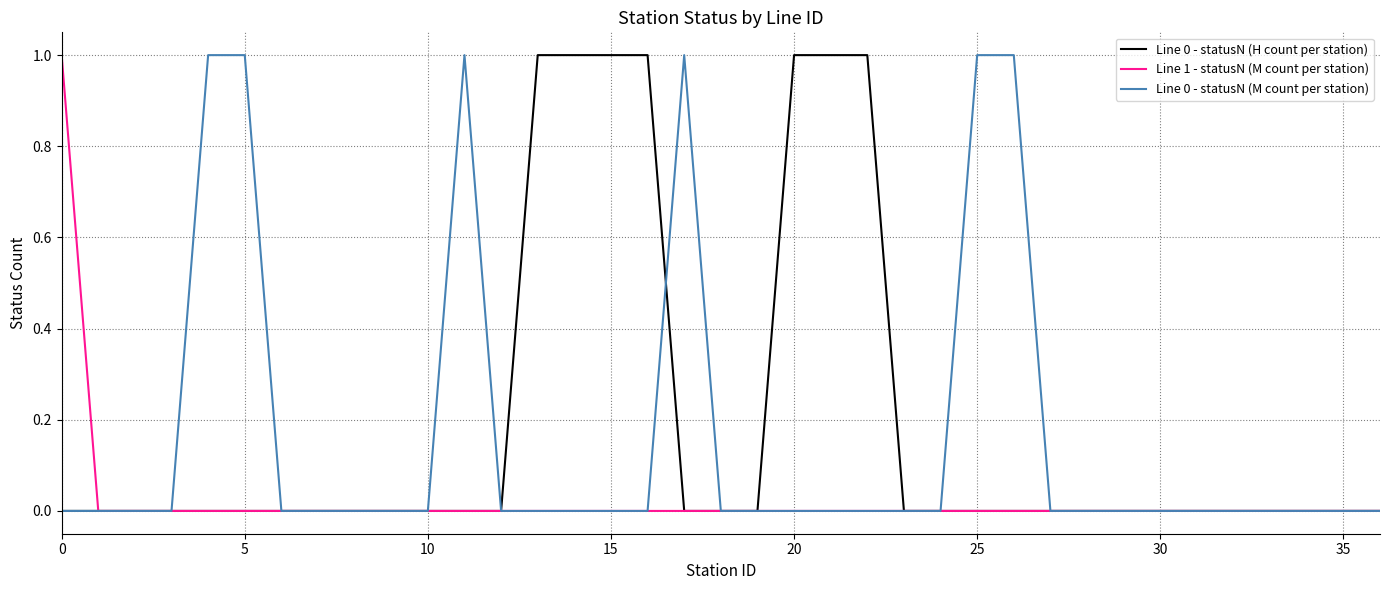

Rank the series by their average value, from lowest to highest.

Line 1 - statusN (M count per station), Line 0 - statusN (M count per station), Line 0 - statusN (H count per station)